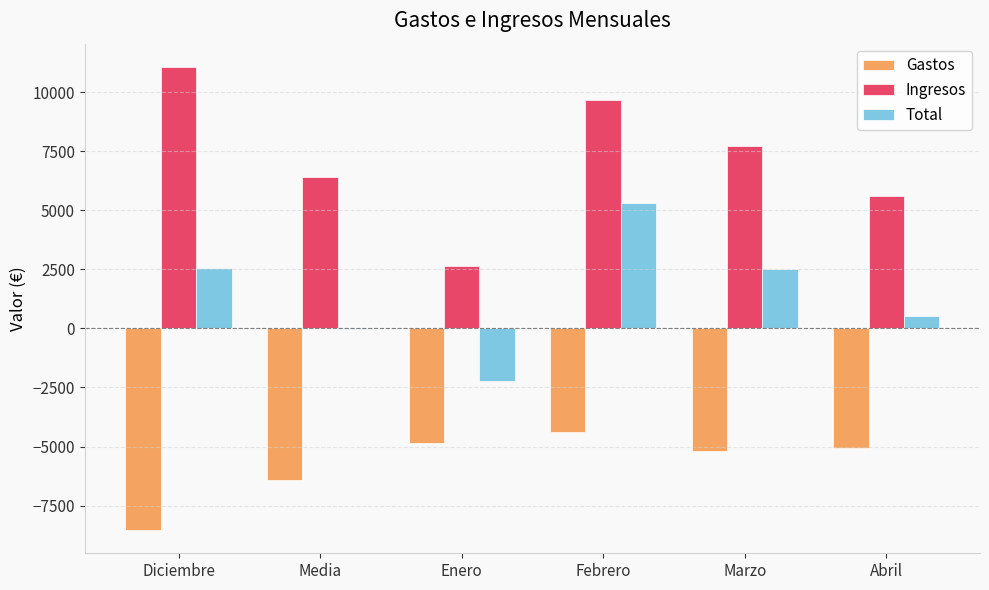

How many series are shown in this chart?

3